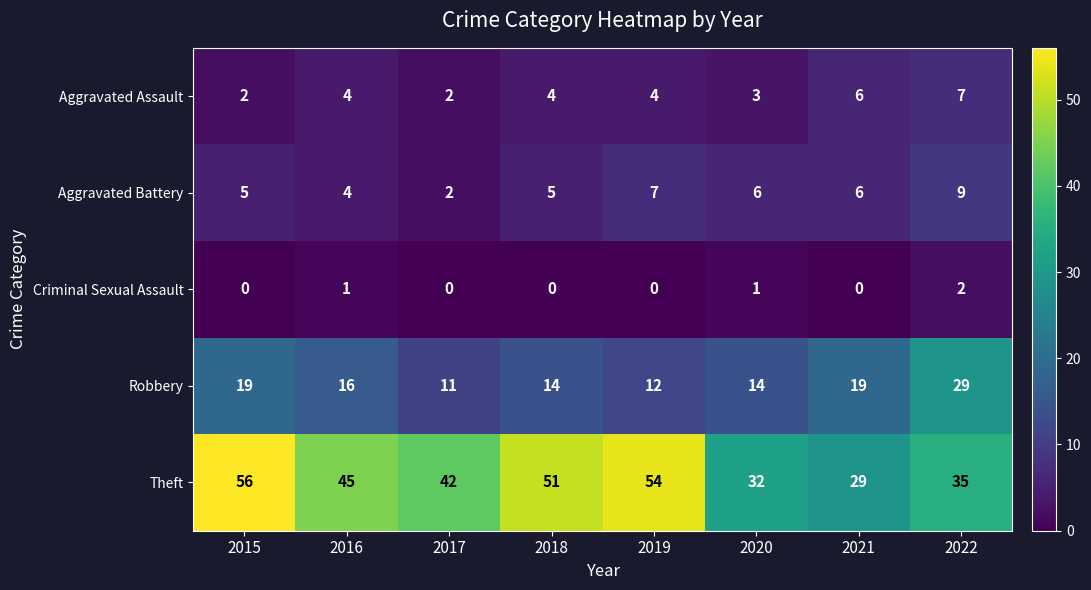

Where is Theft nearest to the value 42?

2017